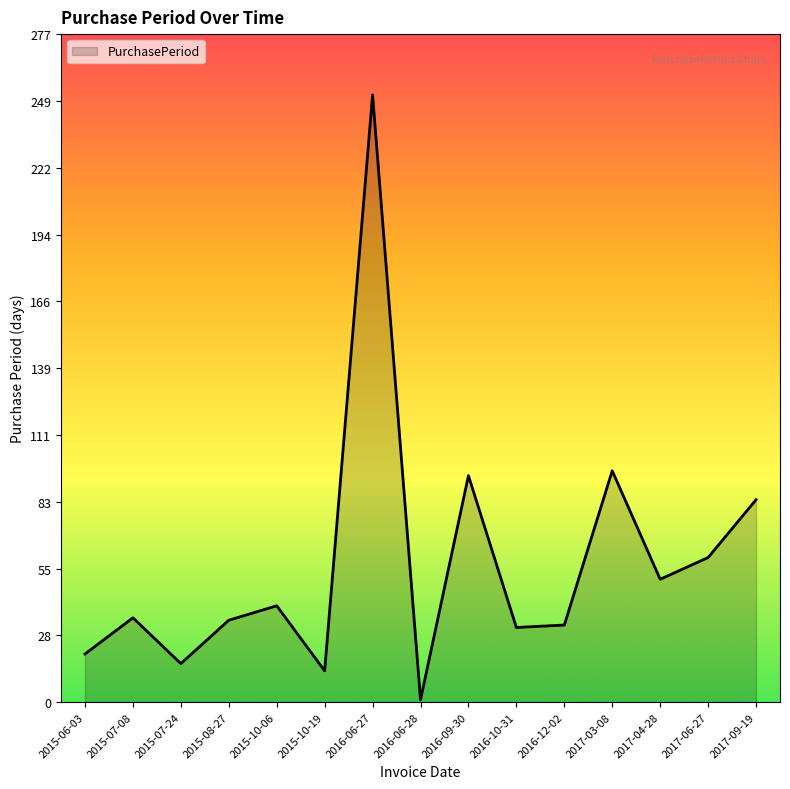

Read the value at 2016-09-30, to the nearest 10.

90